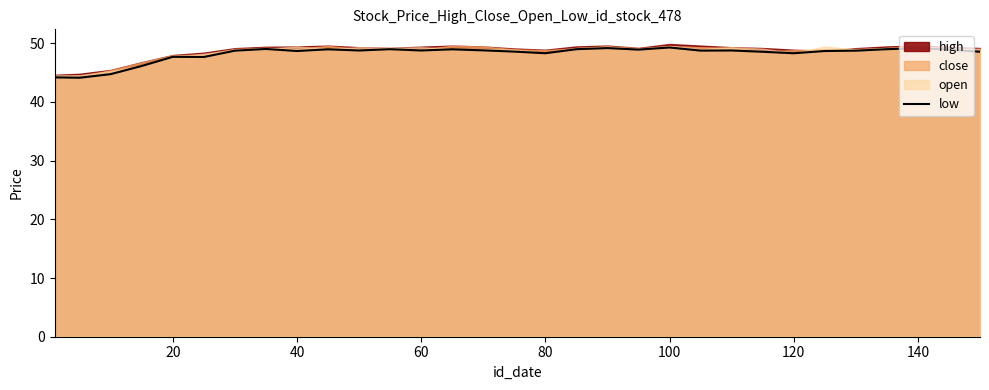

What is the sum of all values?

1494.3